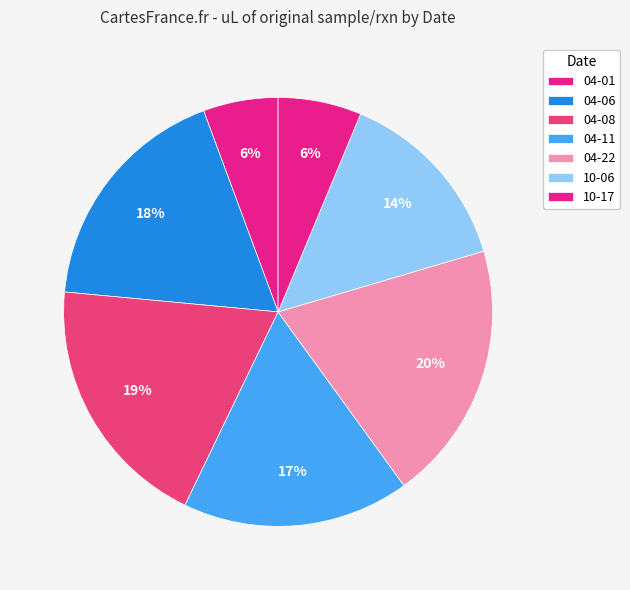

How many slices are in this pie chart?

7